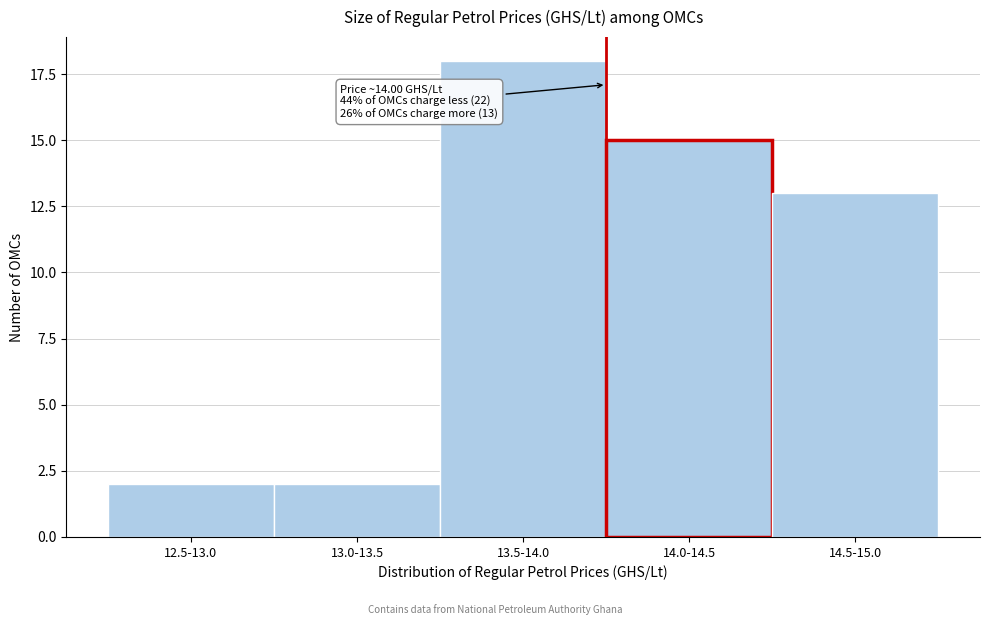

Reading right to left, transcribe all the data shown in this chart.

14.5-15.0=13	14.0-14.5=15	13.5-14.0=18	13.0-13.5=2	12.5-13.0=2